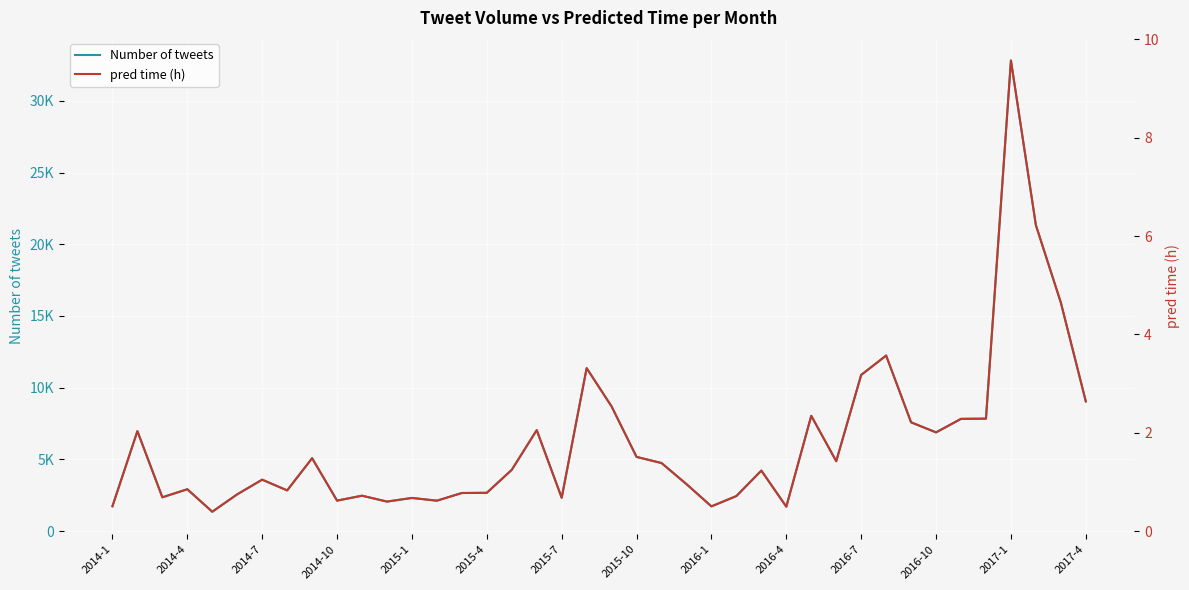

What position from the left is 22?

23